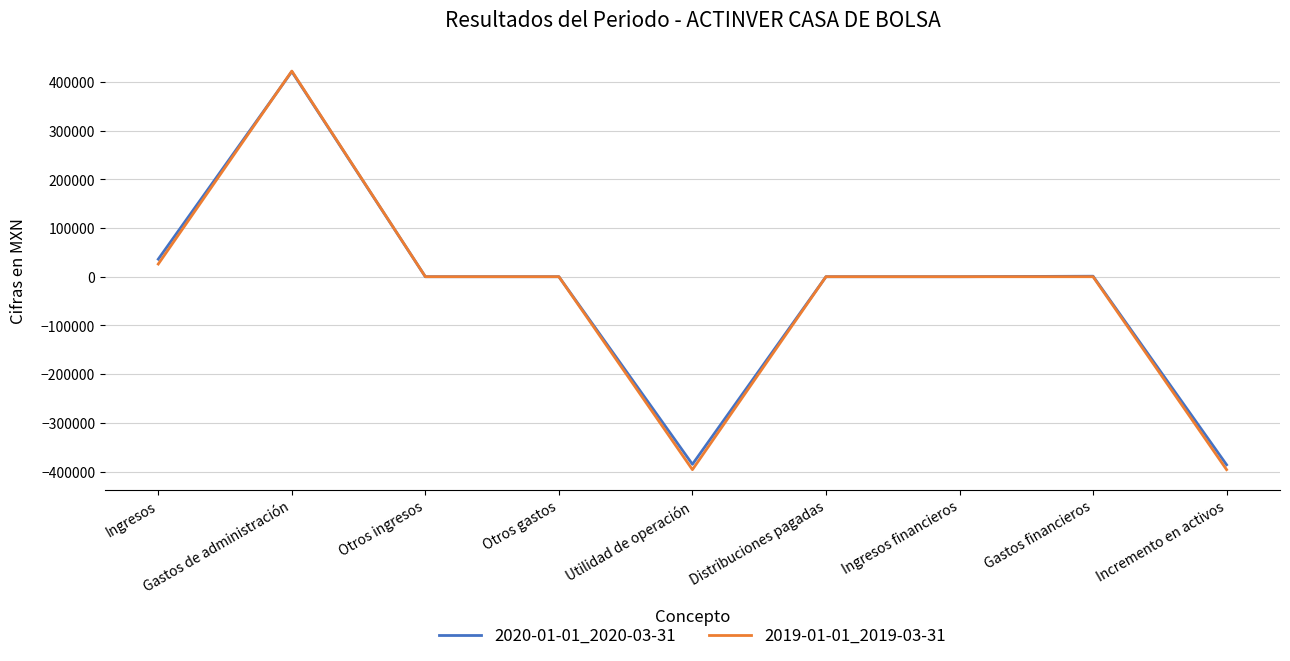

What is the lowest value of the 2019-01-01_2019-03-31 series?

-396000